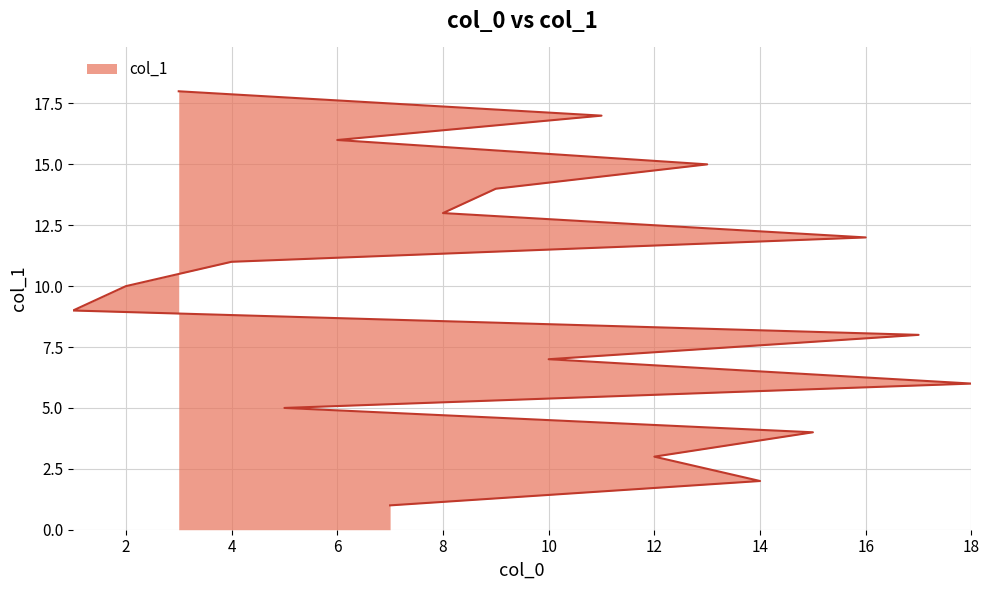

Reading right to left, extract all data points from this chart.

3=18	11=17	6=16	13=15	9=14	8=13	16=12	4=11	2=10	1=9	17=8	10=7	18=6	5=5	15=4	12=3	14=2	7=1